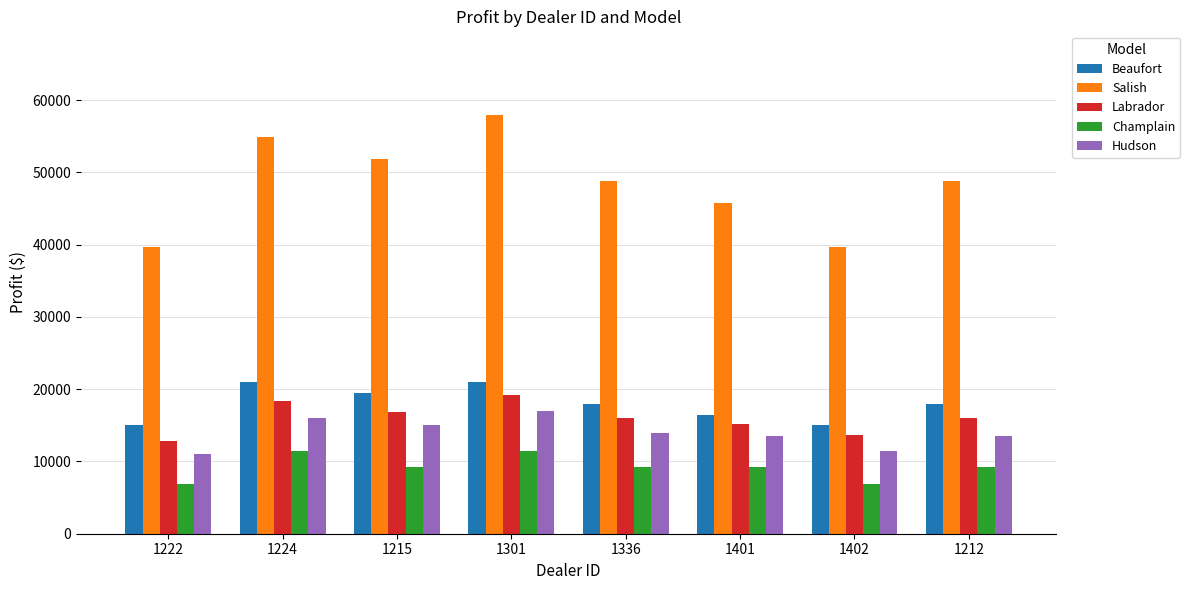

Is the value of Labrador at 1402 greater than the value of Salish at 1224?

No